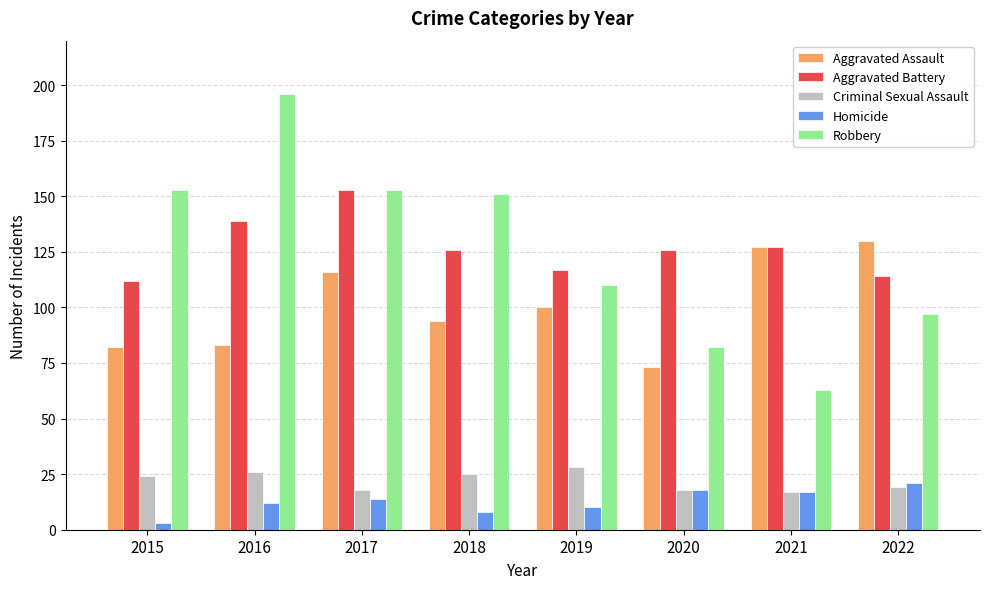

At which label does Aggravated Assault first exceed 100?

2017